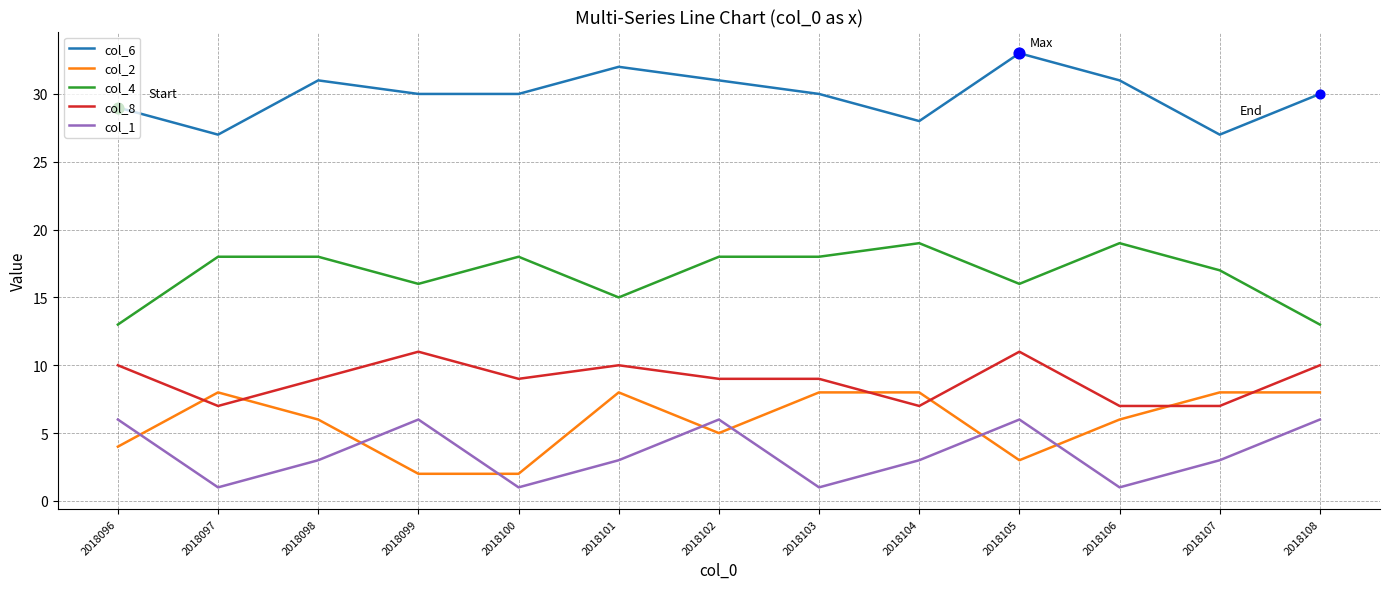

Between 2018096 and 2018102, which series saw the biggest shift?

col_4